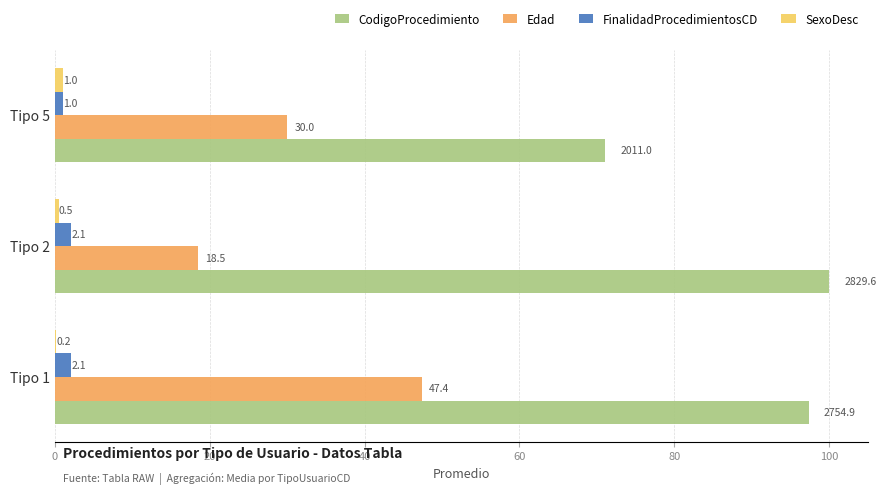

How many distinct data groups are displayed?

4